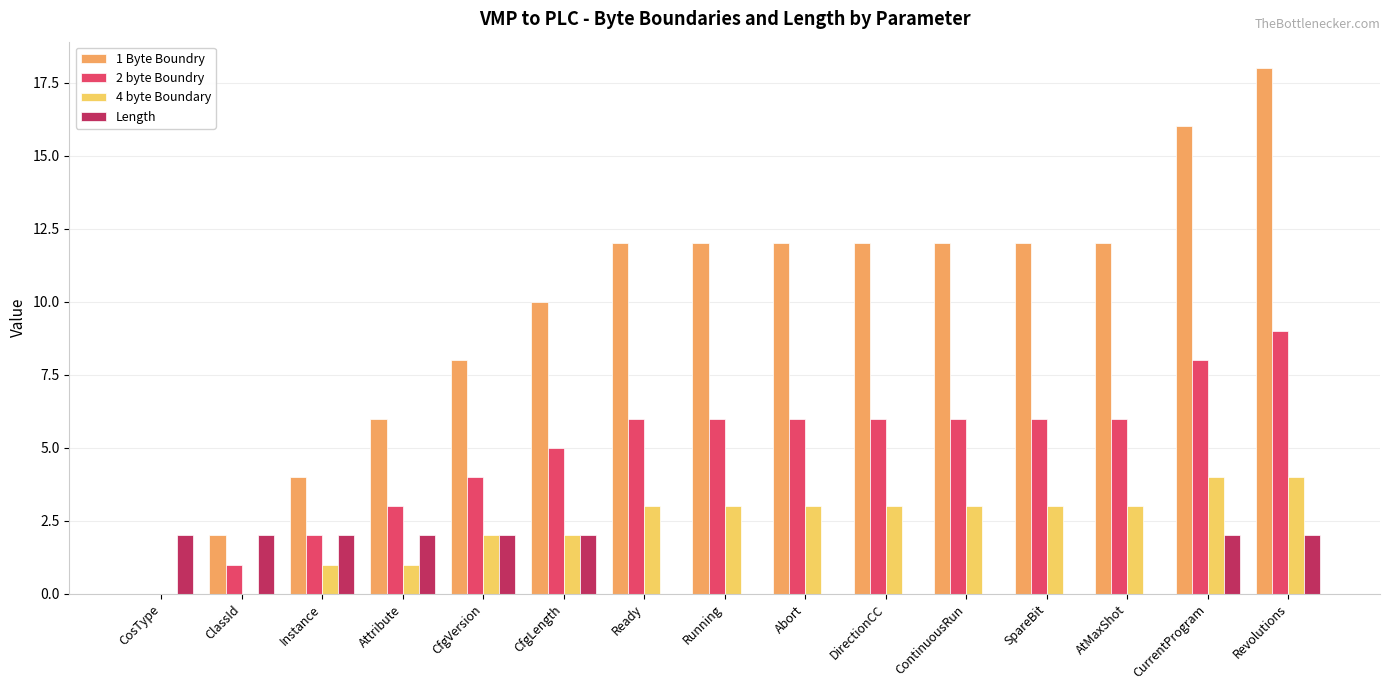

What is the average value of the 1 Byte Boundry series?

10